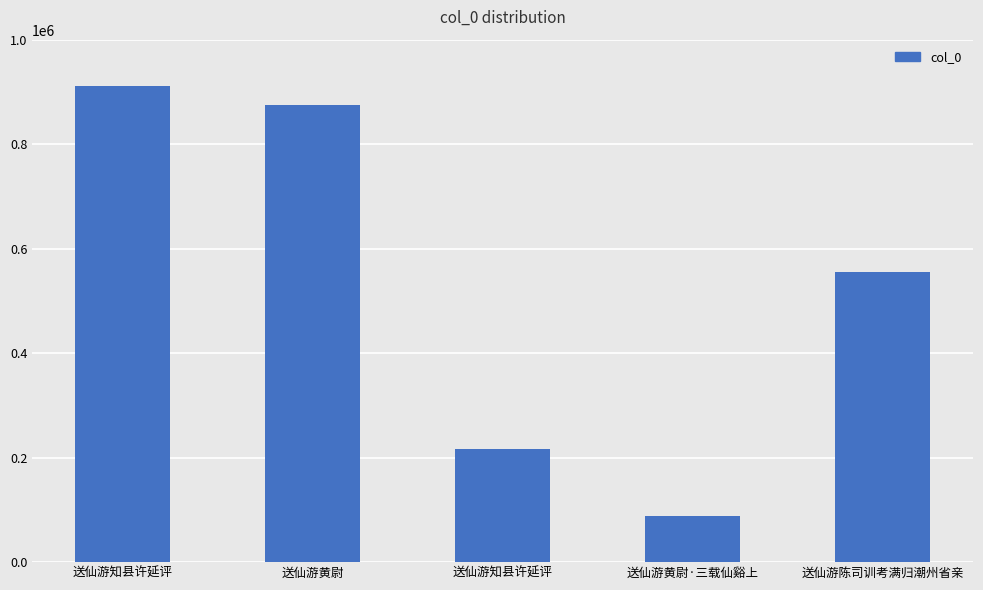

What is the label of the 5th bar from the left?

送仙游陈司训考满归潮州省亲